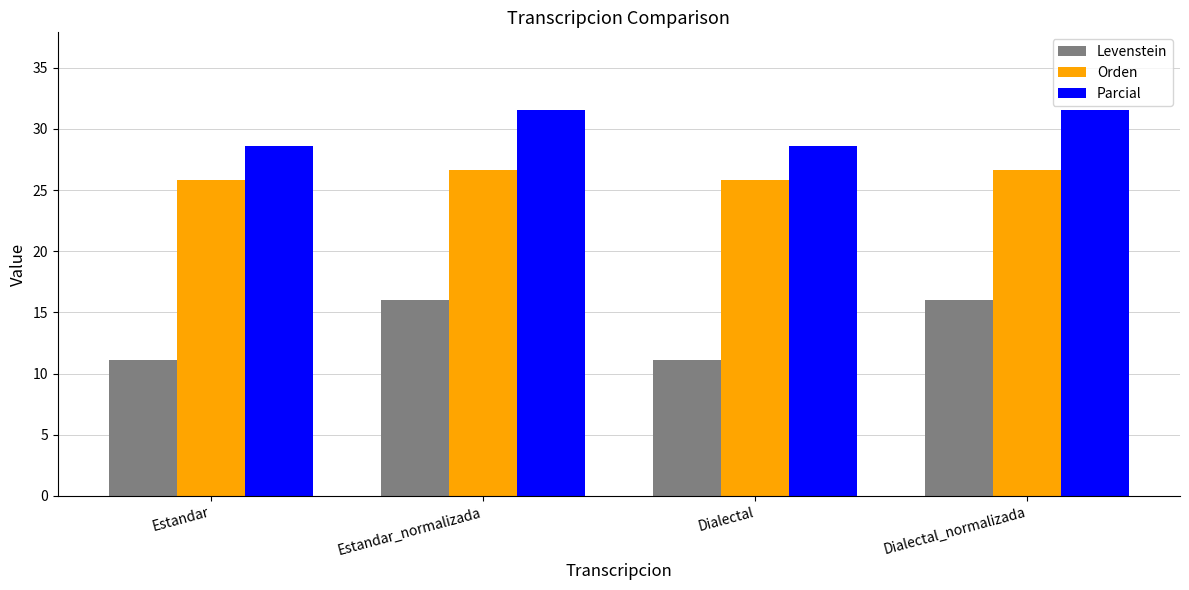

What is the average value of the Parcial series?

30.1